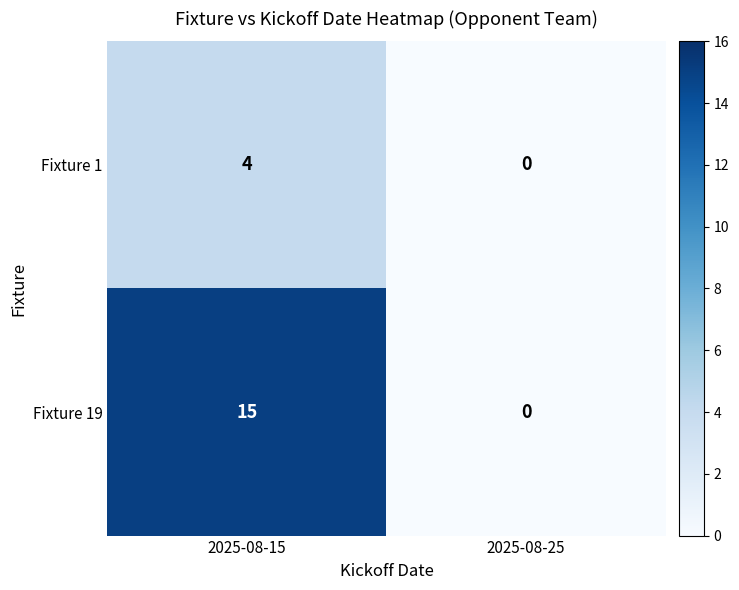

What is the difference between the highest and lowest values at 2025-08-15?

11